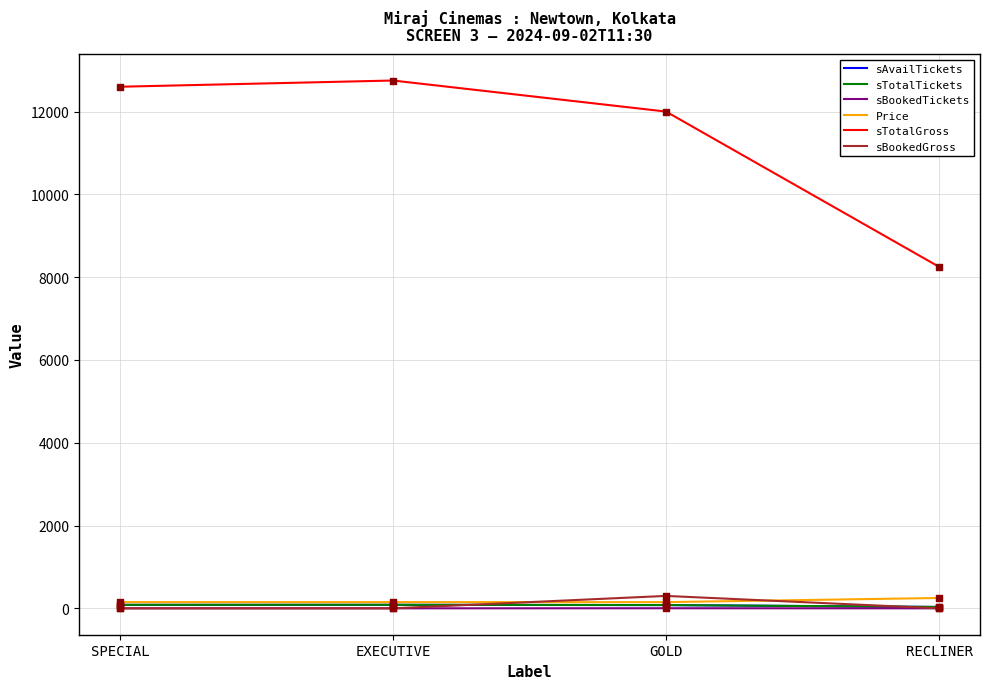

What is the total value across all series at RECLINER?

8566